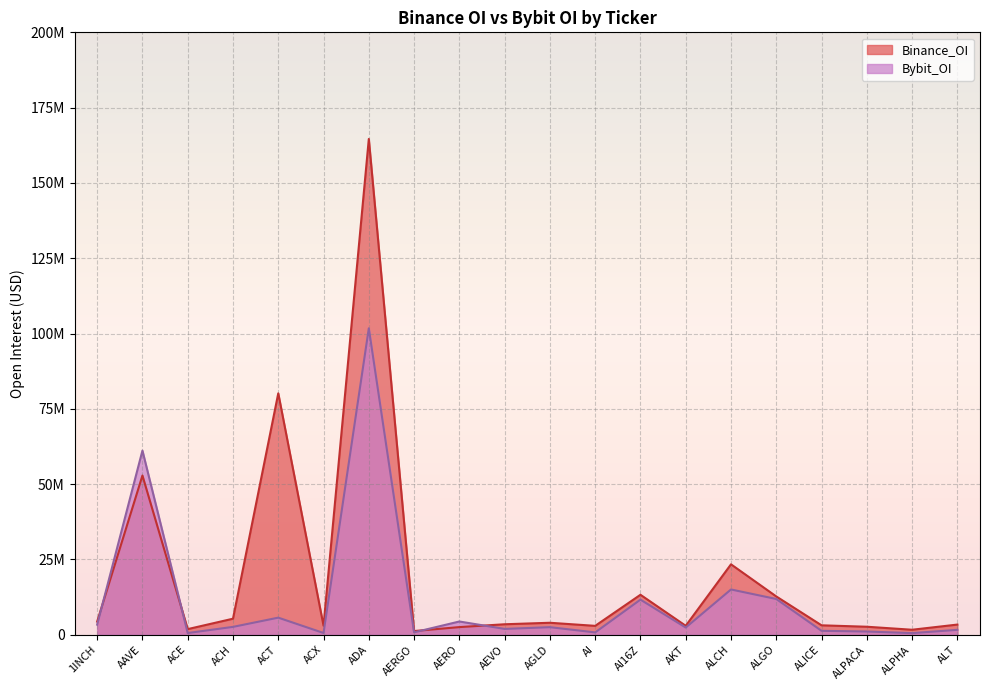

List the series in order of their peak value, highest first.

Binance_OI, Bybit_OI